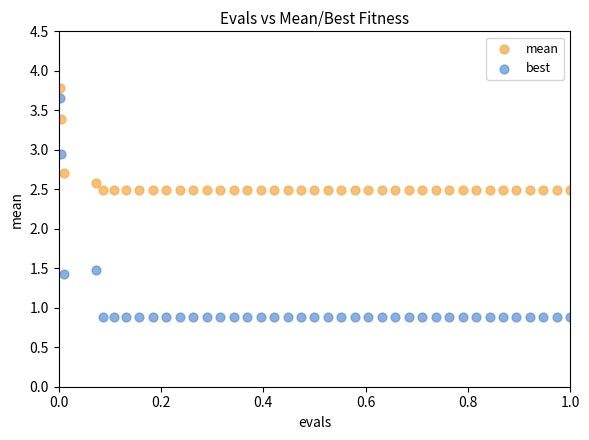

Which series reaches the maximum Y coordinate?

mean